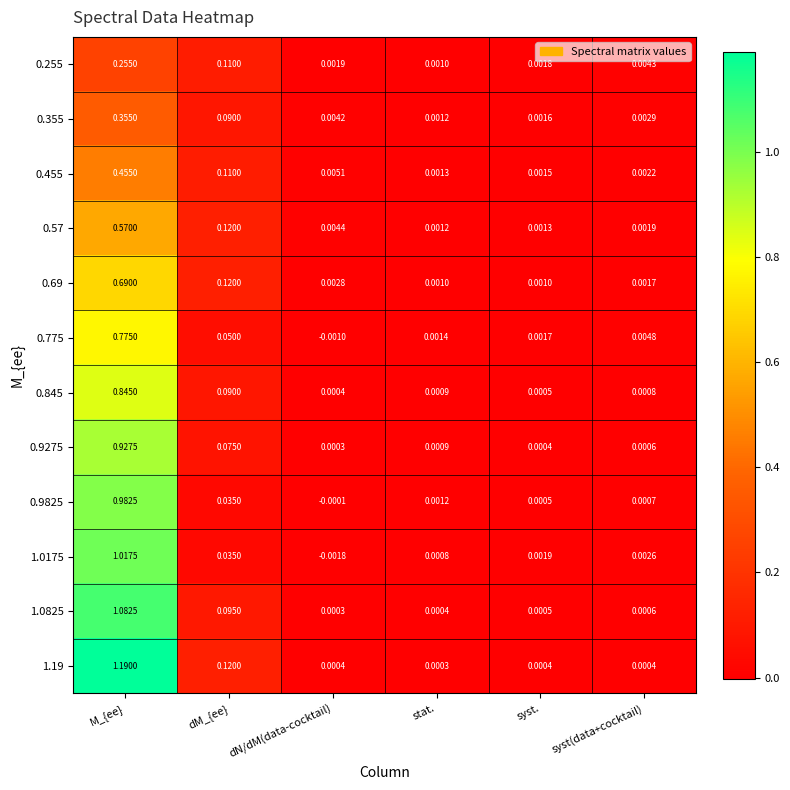

At which category does the chart reach its peak across all series?

M_{ee}